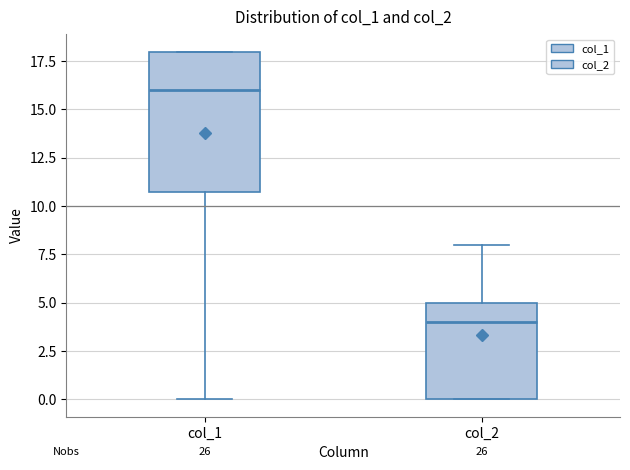

Reading left to right, read every box against the y-axis: the position of its median line, the range the box covers, and the ends of its whiskers. The values are not printed on the chart, so give them approximately, as read against the axis.

col_1: median 16, box 11 to 18, whiskers 0 to 18
col_2: median 4, box 0 to 5, whiskers 0 to 8